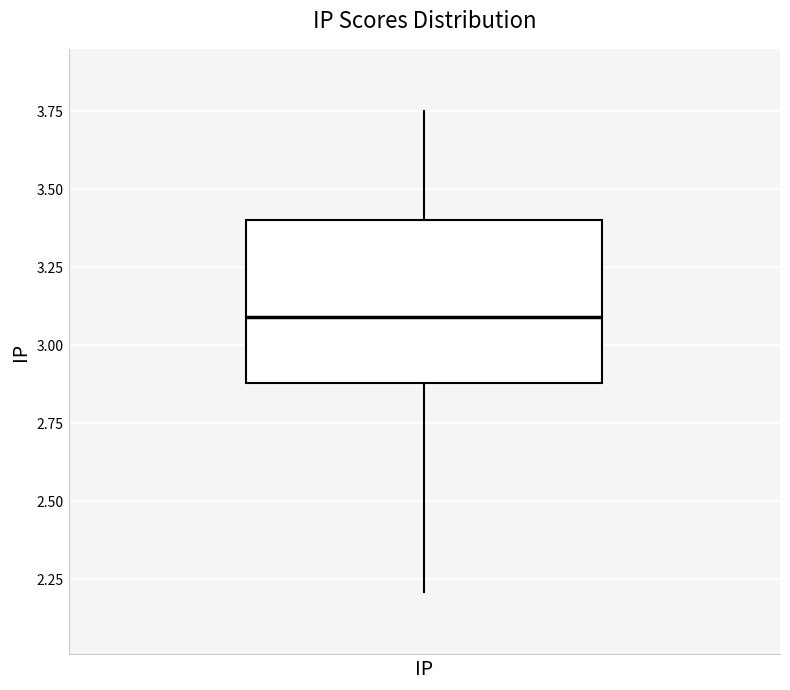

Transcribe this box plot: give where the median line is, the range the box spans, and where the two whiskers end, as read against the y-axis. The values are not printed on the chart, so give them approximately, as read against the axis.

median 3.10, box 2.90 to 3.40, whiskers 2.20 to 3.75